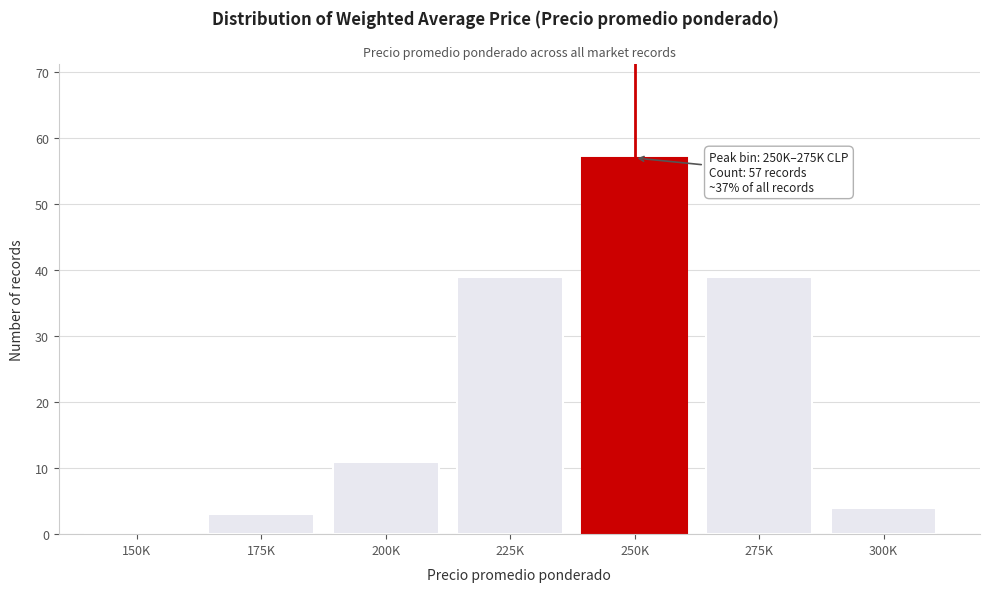

Reading left to right, list all the values displayed in this chart.

150K=0	175K=3	200K=11	225K=39	250K=57	275K=39	300K=4